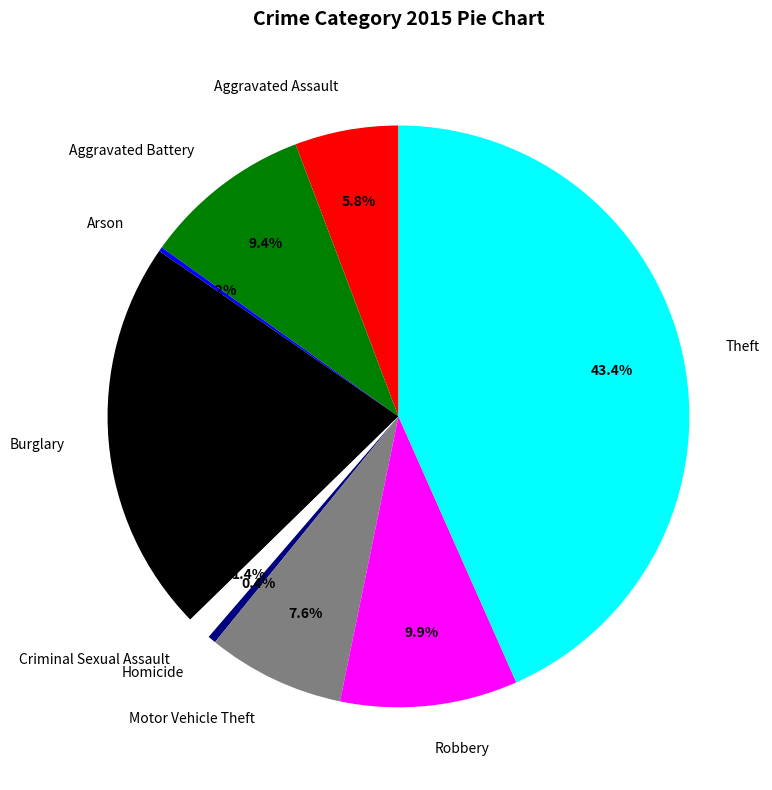

Combined, do Robbery and Homicide account for over 50%?

No